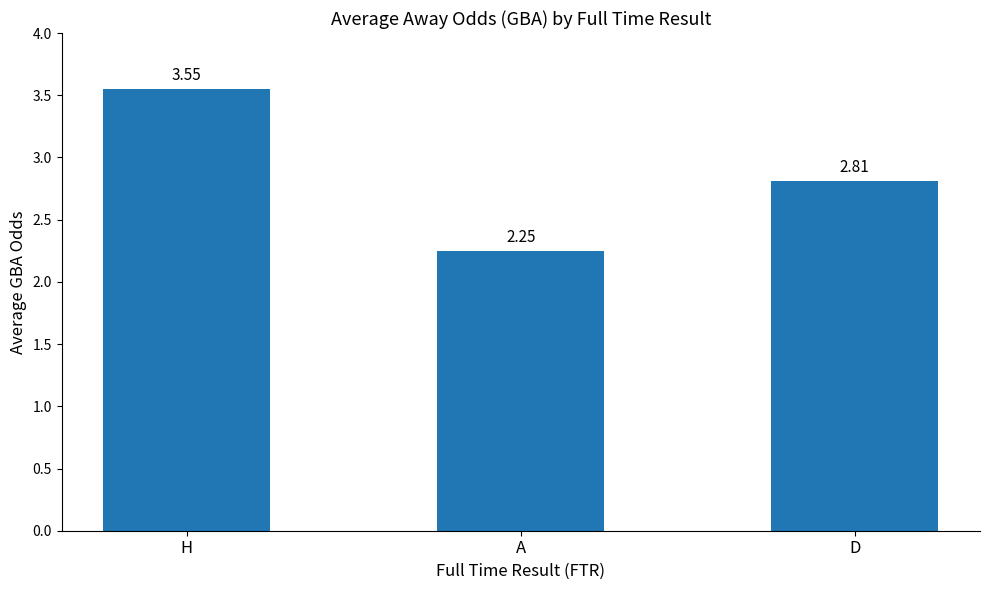

Read the value at D.

2.8